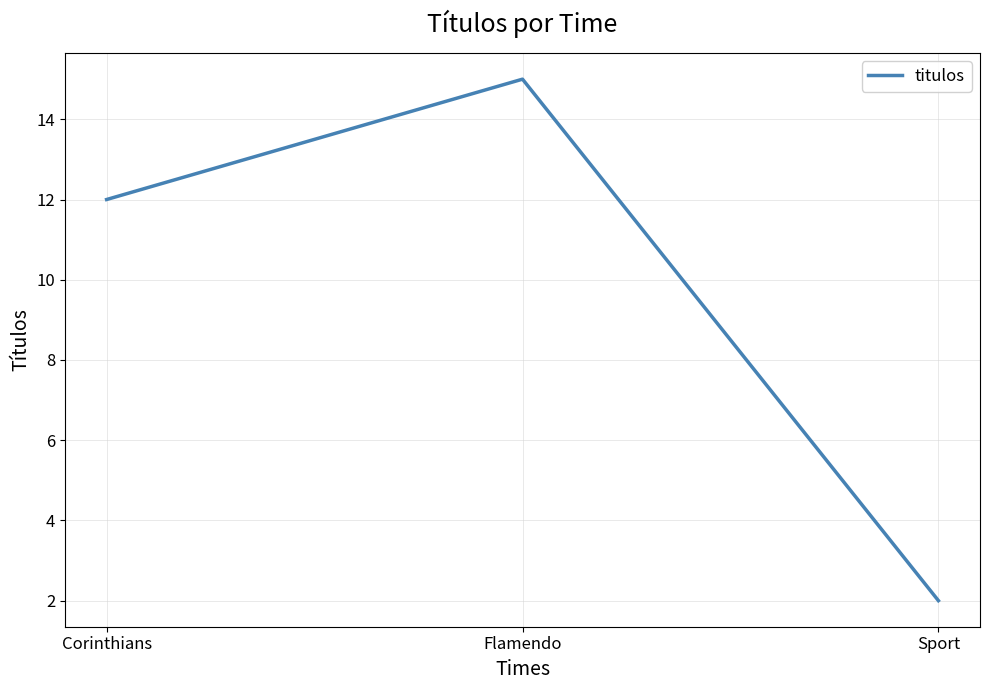

What is the approximate value at Sport?

2